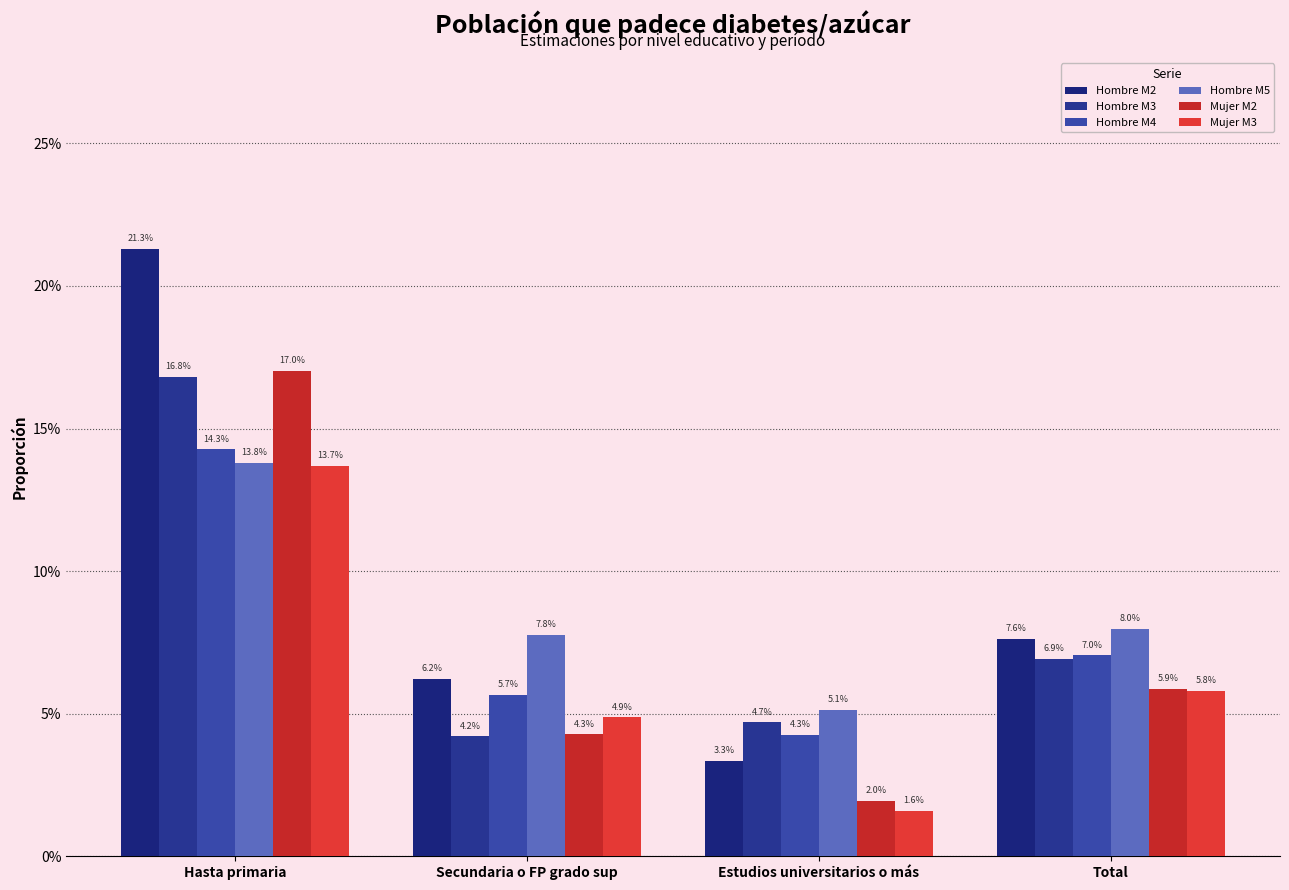

Are the bars horizontal?

No